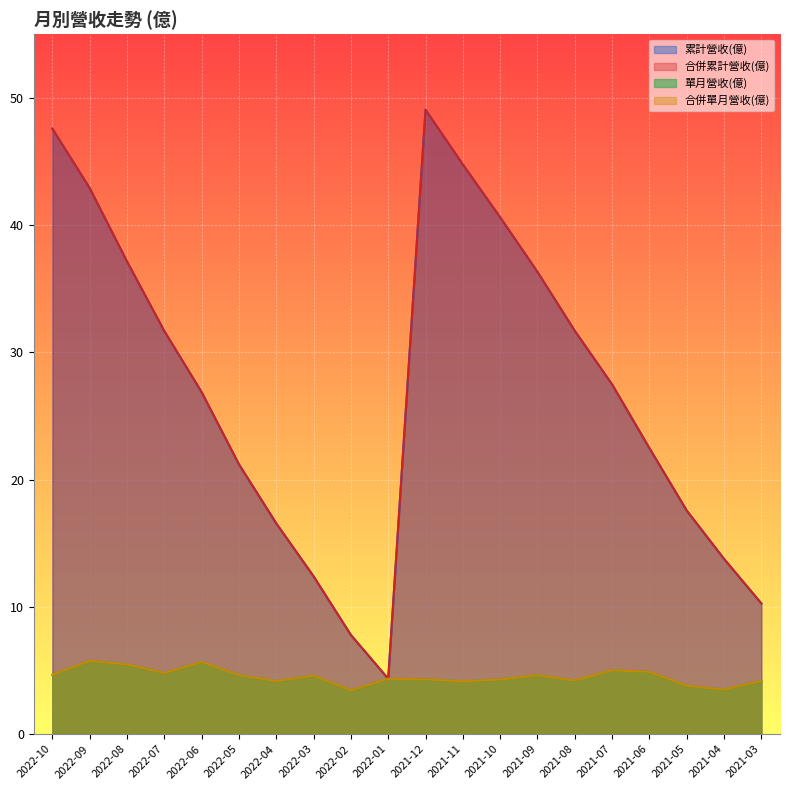

What is the maximum value for 累計營收(億)?

49.1